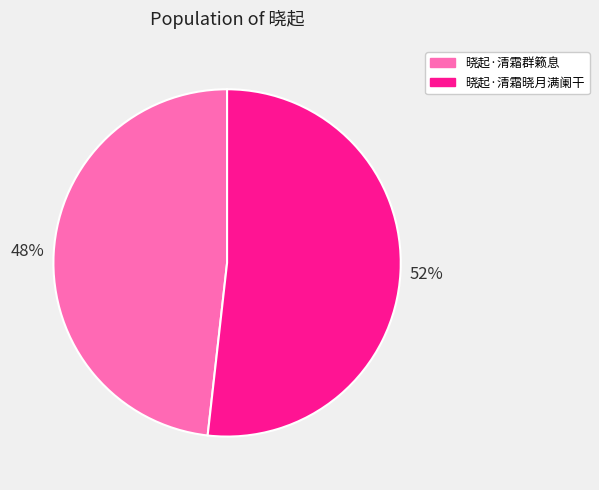

Combined, do 晓起·清霜群籁息 and 晓起·清霜晓月满阑干 account for over 50%?

Yes